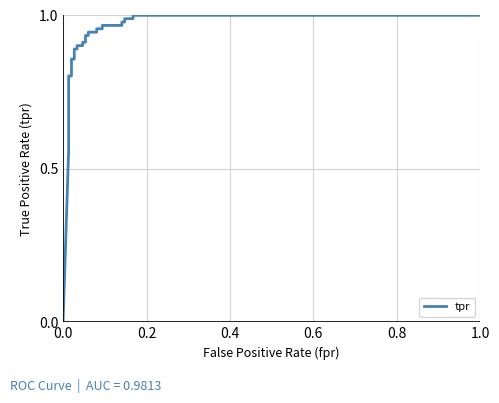

What is the sum of all values?

23.5